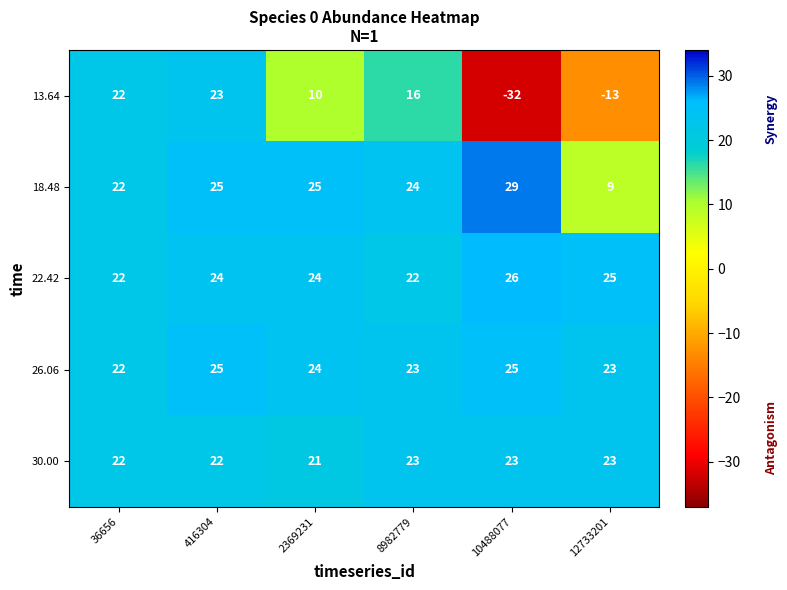

What is the sum of all 30.00 values?

134